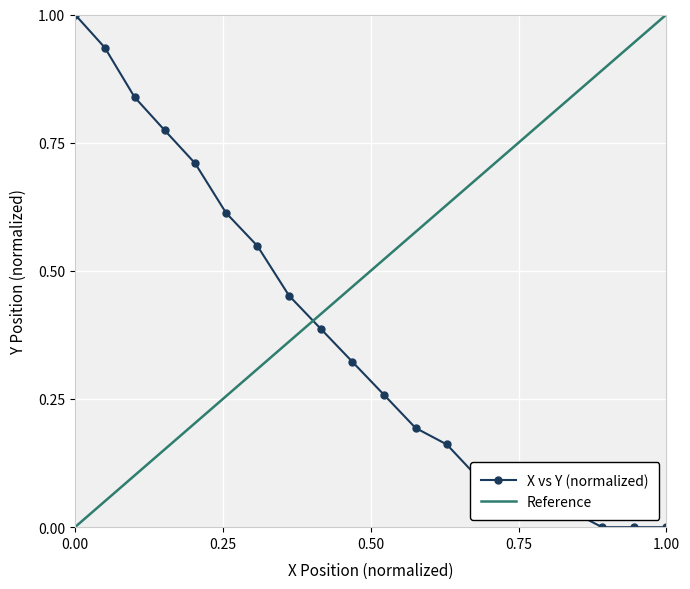

Reading left to right, what are all the values shown in this chart?

1.0	0.9	0.8	0.8	0.7	0.6	0.5	0.5	0.4	0.3	0.3	0.2	0.2	0.1	0.1	0.0	0.0	0.0	0.0	0.0